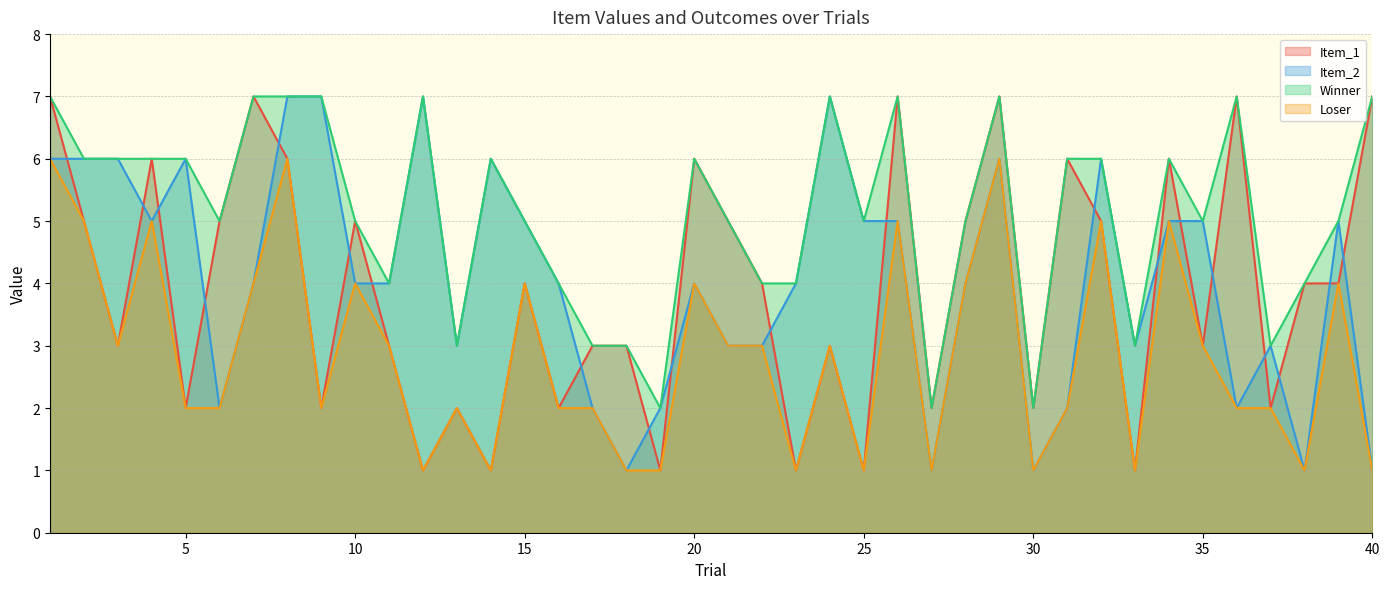

The Item_2 series shows 1 at 6. True or false?

False